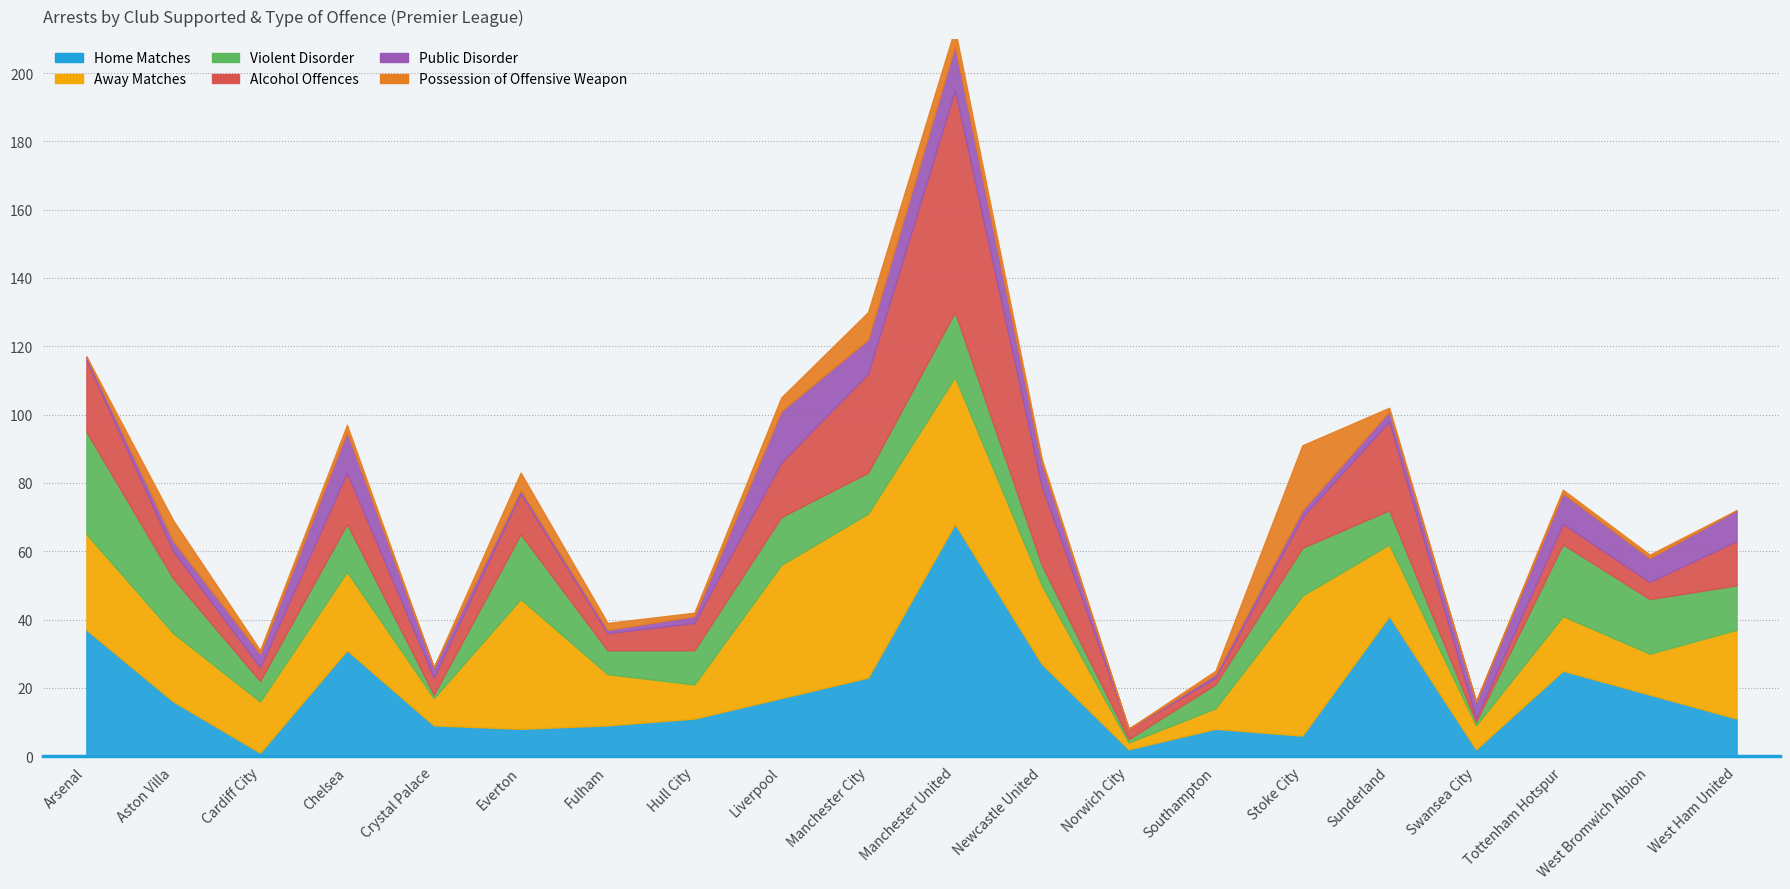

What is the sum of the Public Disorder values at Cardiff City and Tottenham Hotspur?

13